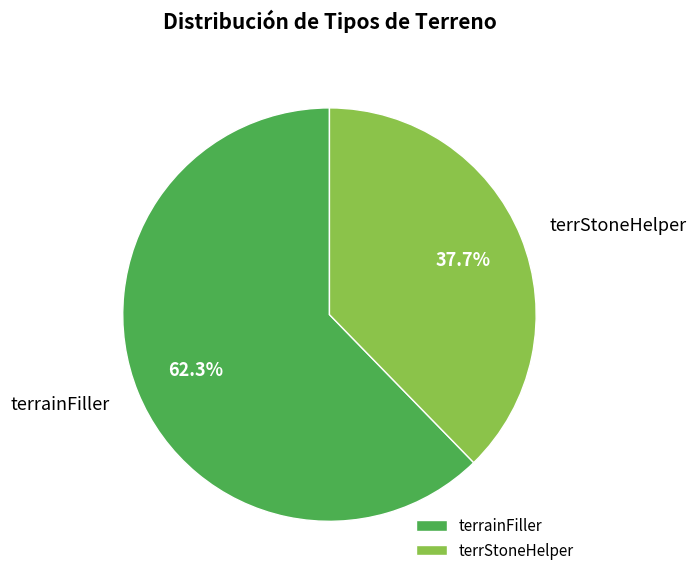

To the nearest percent, what is the average slice percentage?

50%